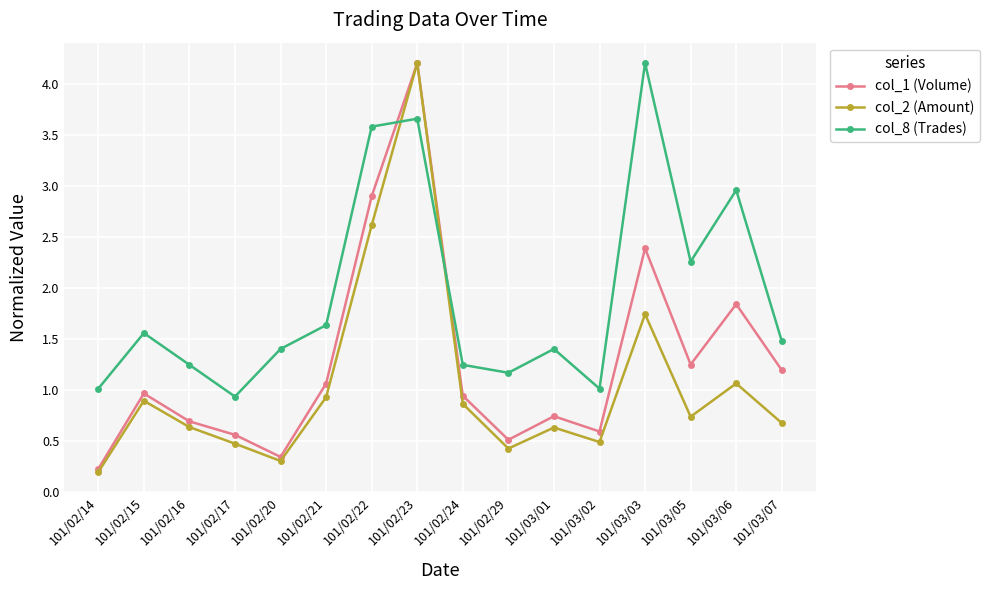

What is the minimum value for col_8 (Trades)?

0.9